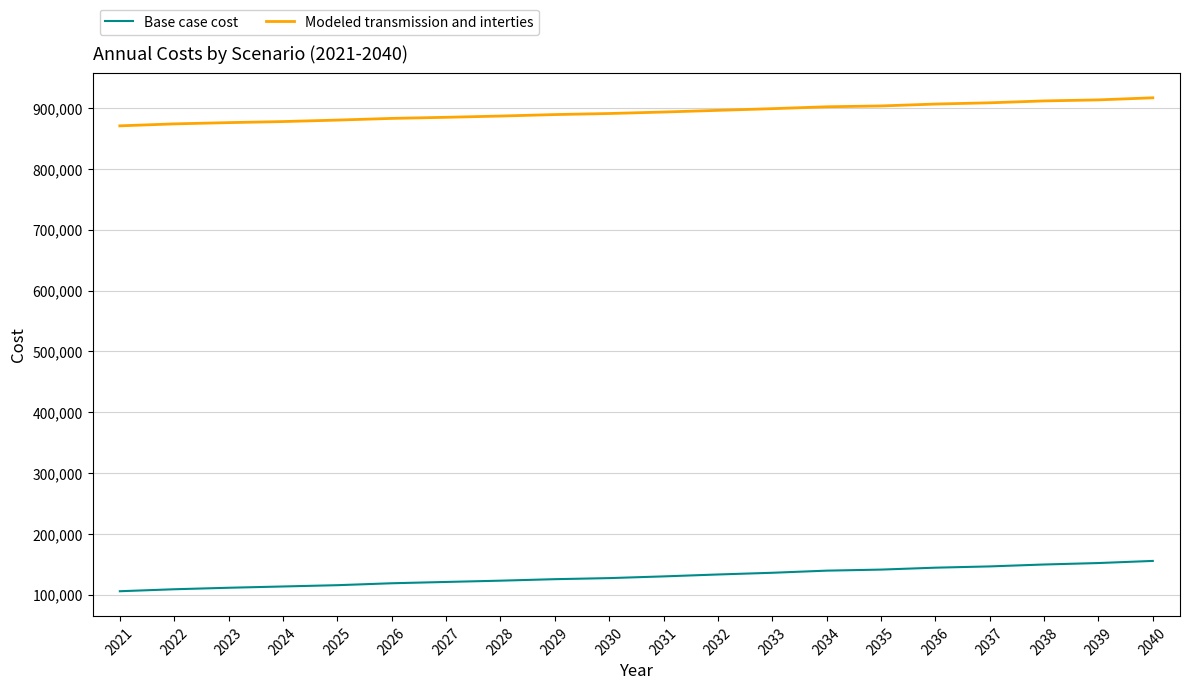

The value of Modeled transmission and interties at 2040 is 916769.9. True or false?

True